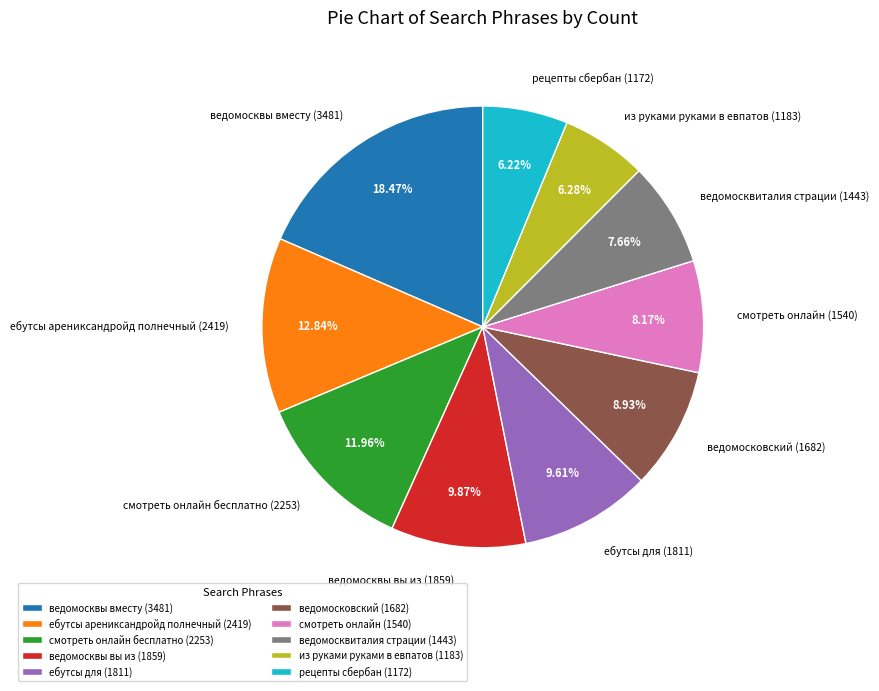

How many segments does this pie chart have?

10